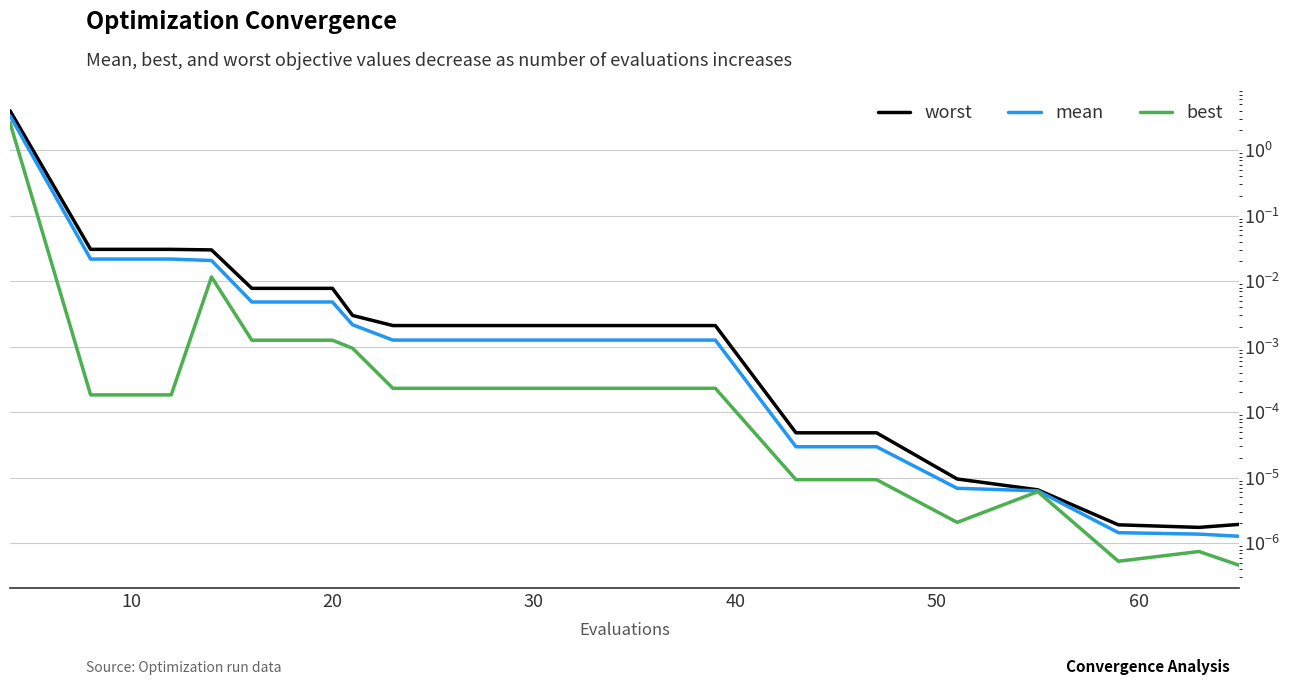

True or false: mean has a value of 0.0 at 70.

False